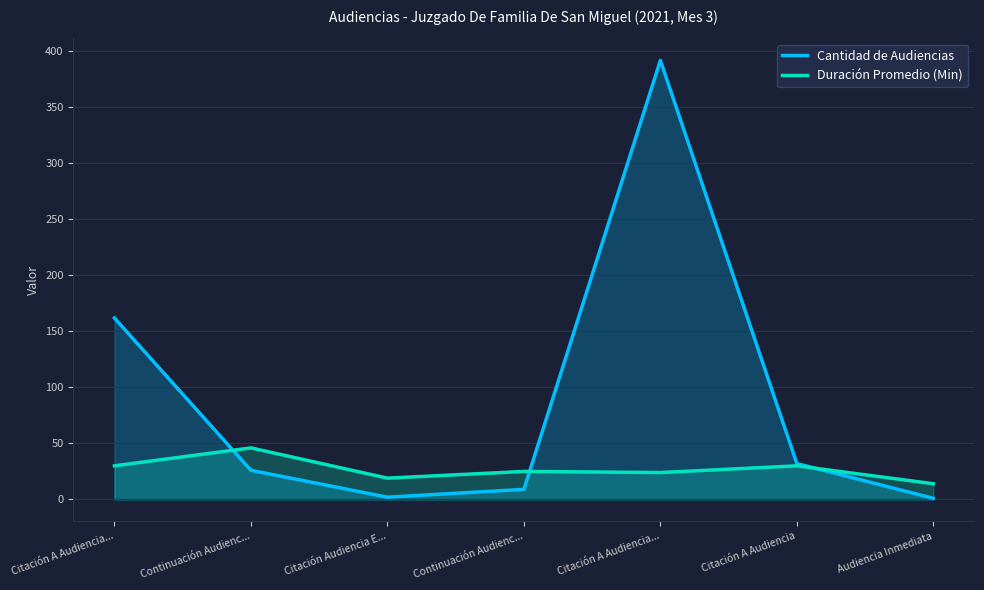

At which label does Duración Promedio (Min) first exceed 25?

Citación A Audiencia...